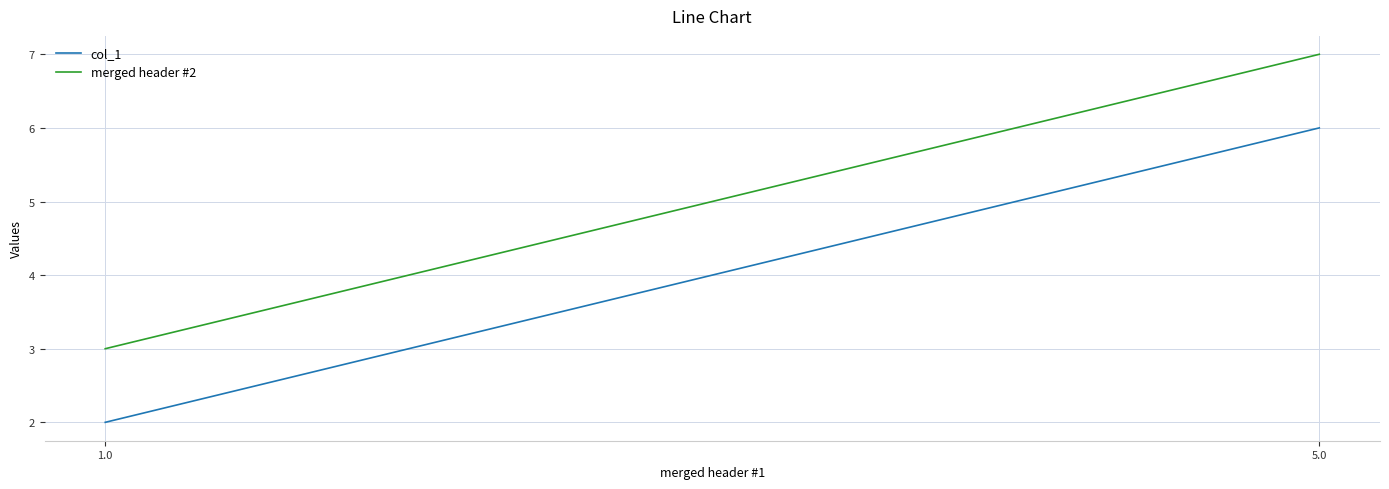

At 5.0, list the series in order from largest to smallest.

merged header #2, col_1